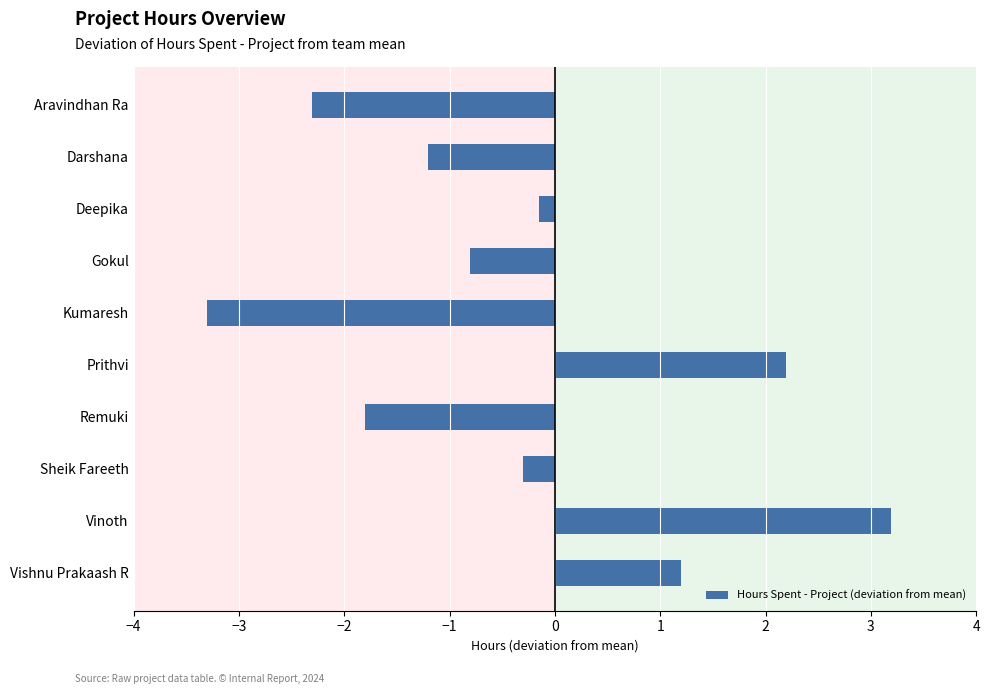

Does the chart contain any negative values?

Yes